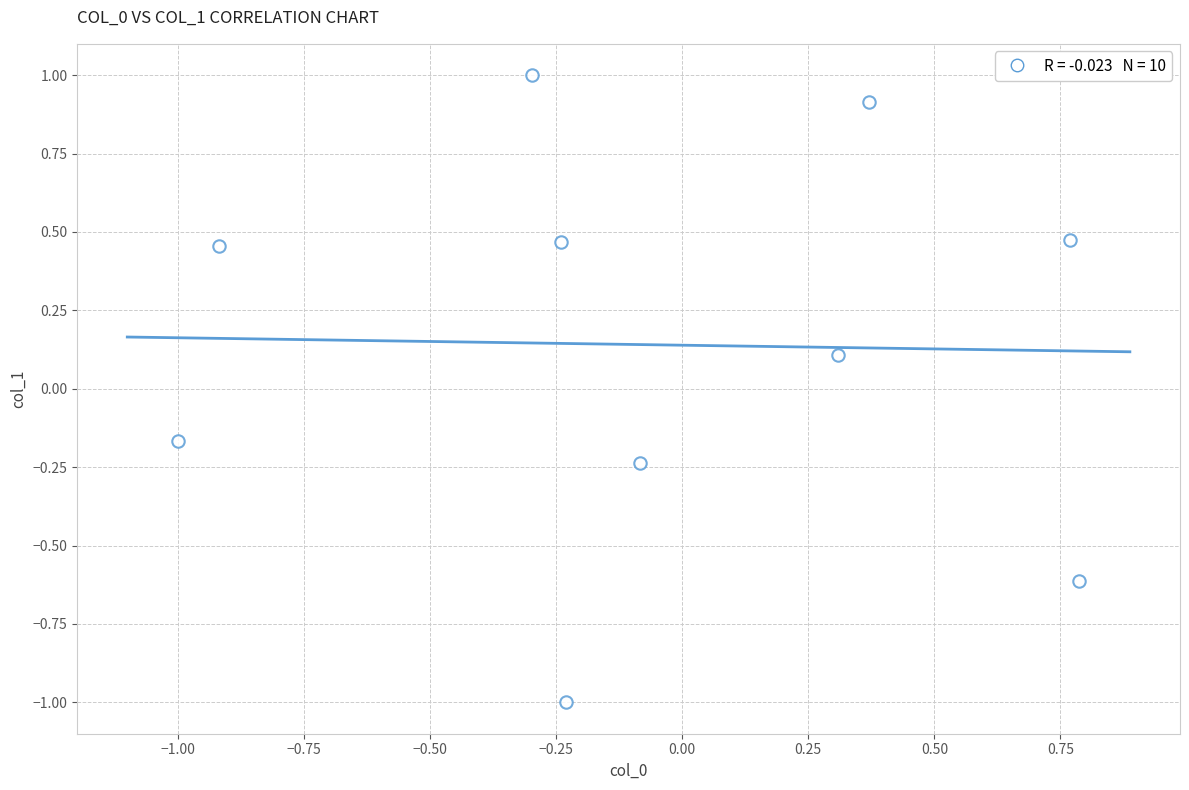

What is the range of X values (max minus min)?

1.8